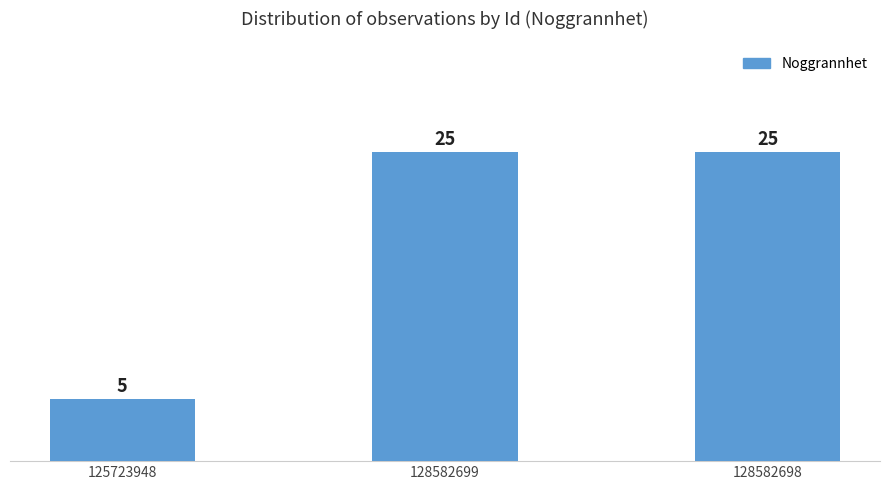

What is the ratio of the value at 125723948 to the value at 128582699?

0.2